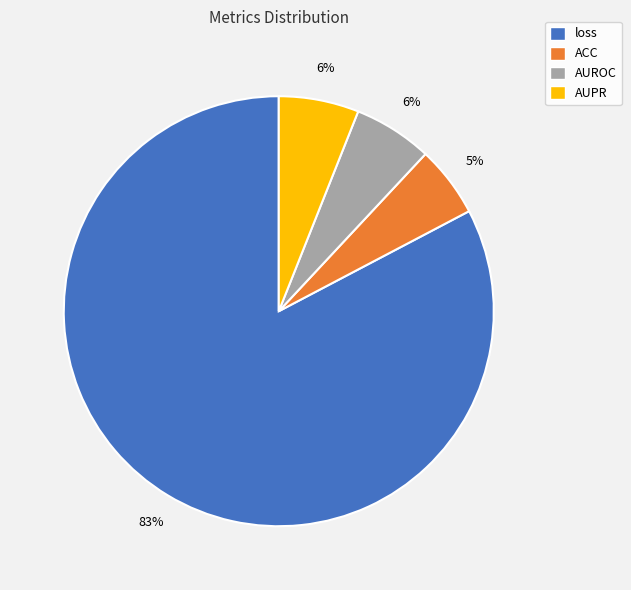

What is the smallest slice in the pie chart?

ACC